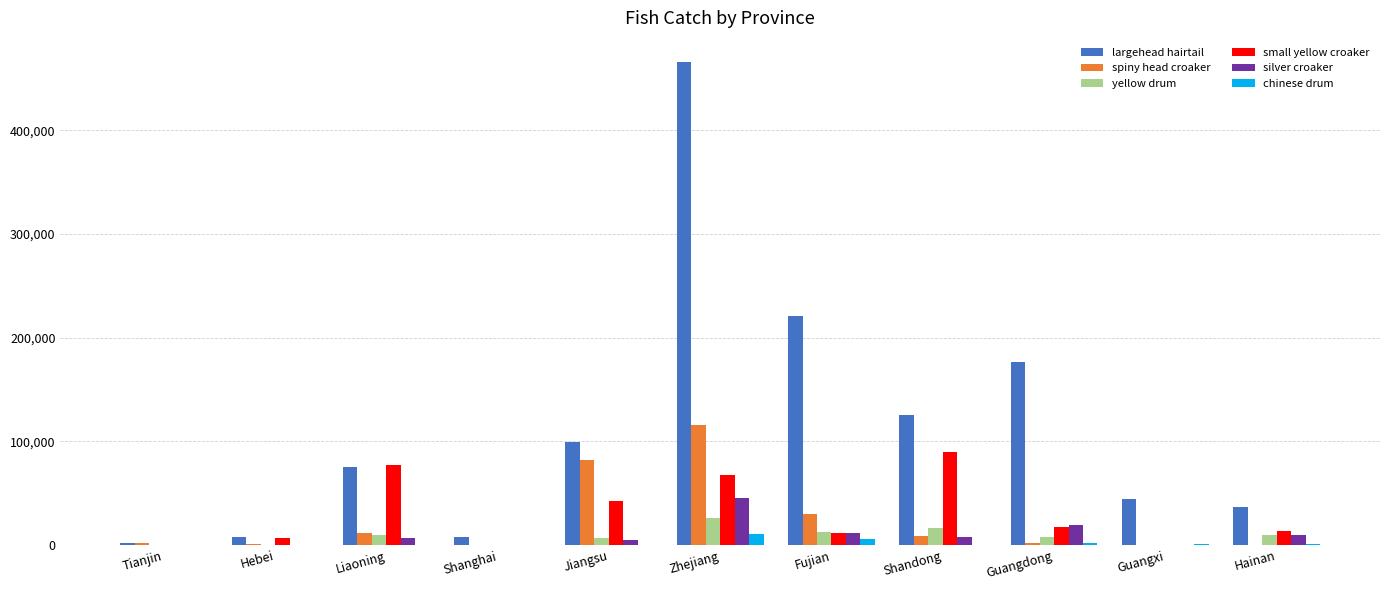

Which series has the widest spread of values?

largehead hairtail